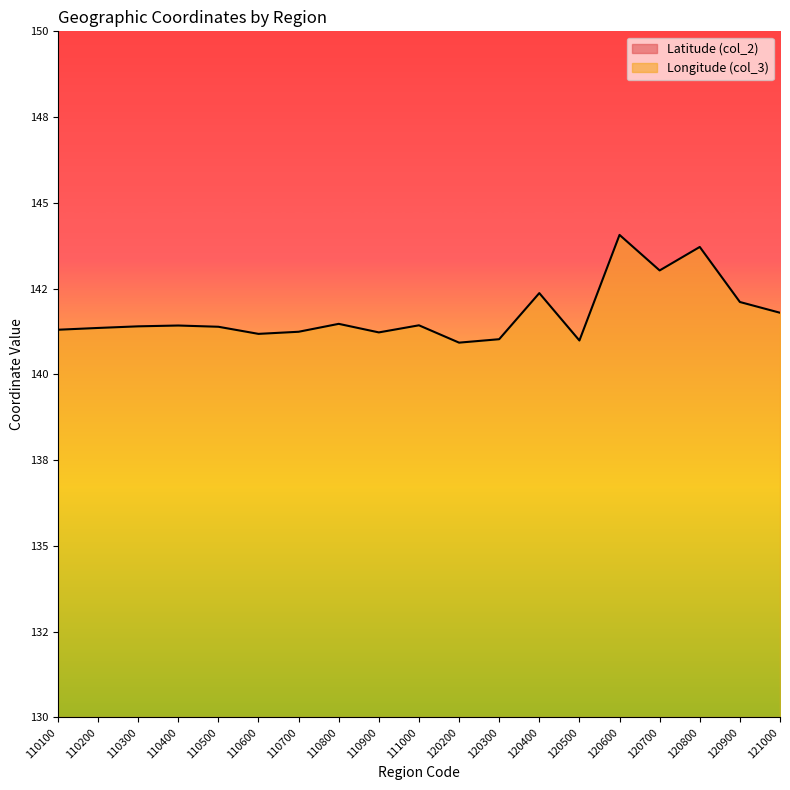

Does the chart display data point markers on the line(s)?

No